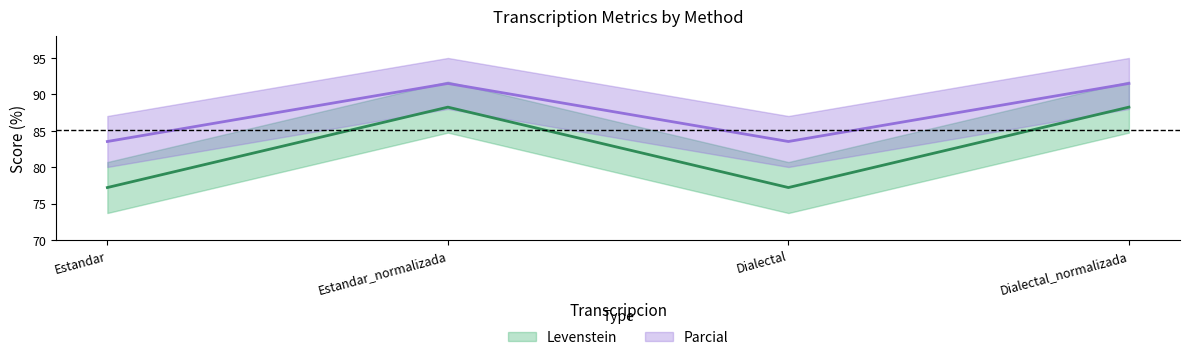

At which label does Levenstein reach its minimum?

Estandar